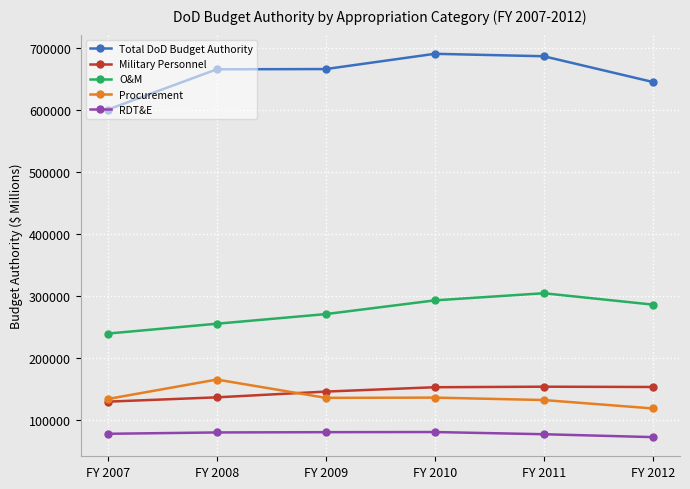

Between FY 2010 and FY 2012, which series saw the biggest shift?

Total DoD Budget Authority